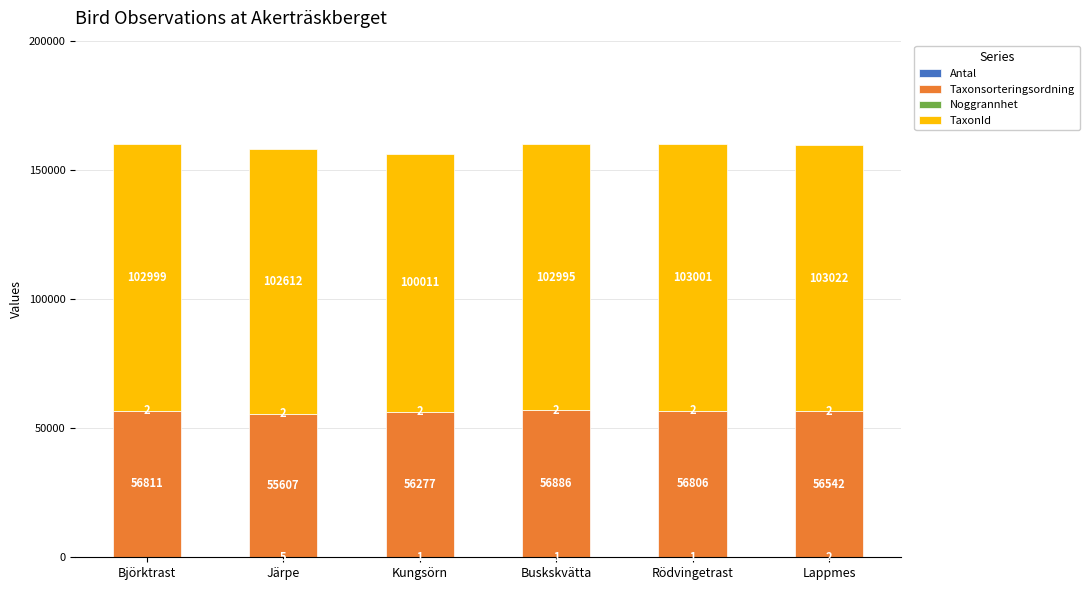

At which category is the sum across all series the highest?

Buskskvätta